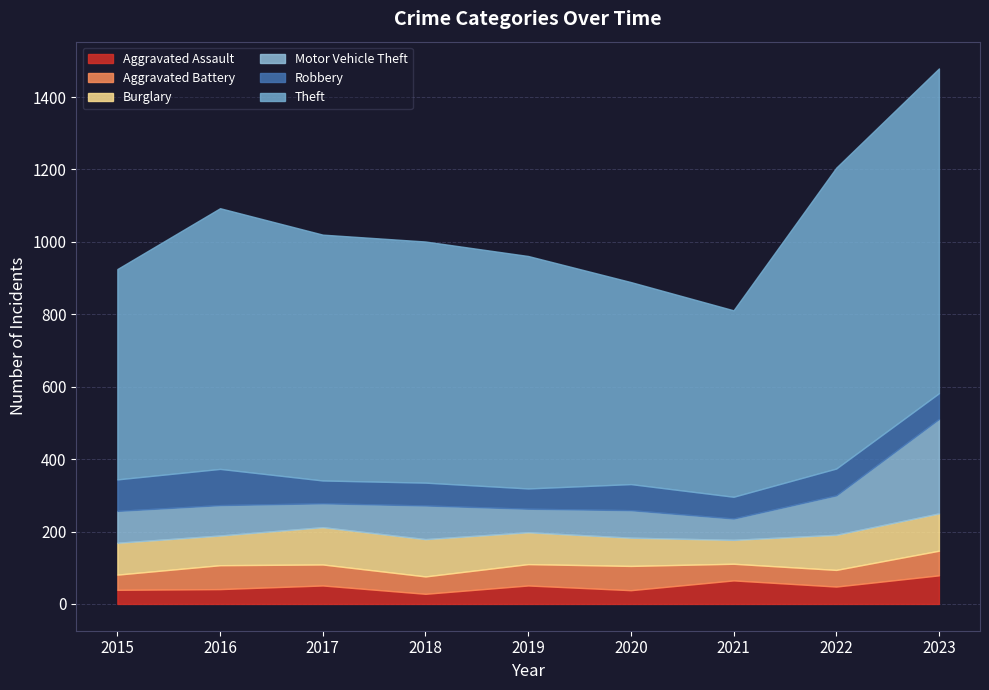

How many interior local peaks does the Motor Vehicle Theft series have?

2